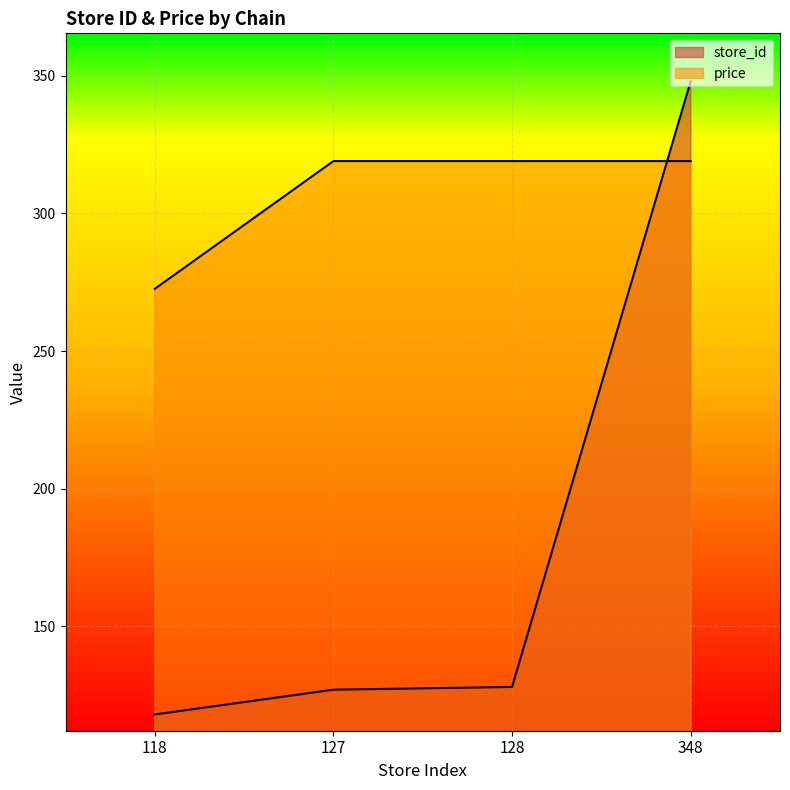

Reading left to right, what are all the values shown in this chart?

store_id: 118=118.0	127=127.0	128=128.0	348=348.0
price: 118=272.6	127=319.0	128=319.0	348=319.0